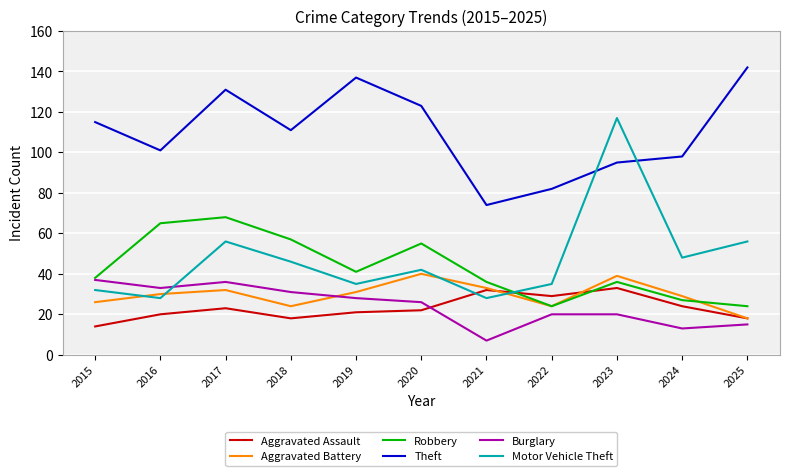

What are all the series names shown in the legend?

Aggravated Assault, Aggravated Battery, Robbery, Theft, Burglary, Motor Vehicle Theft